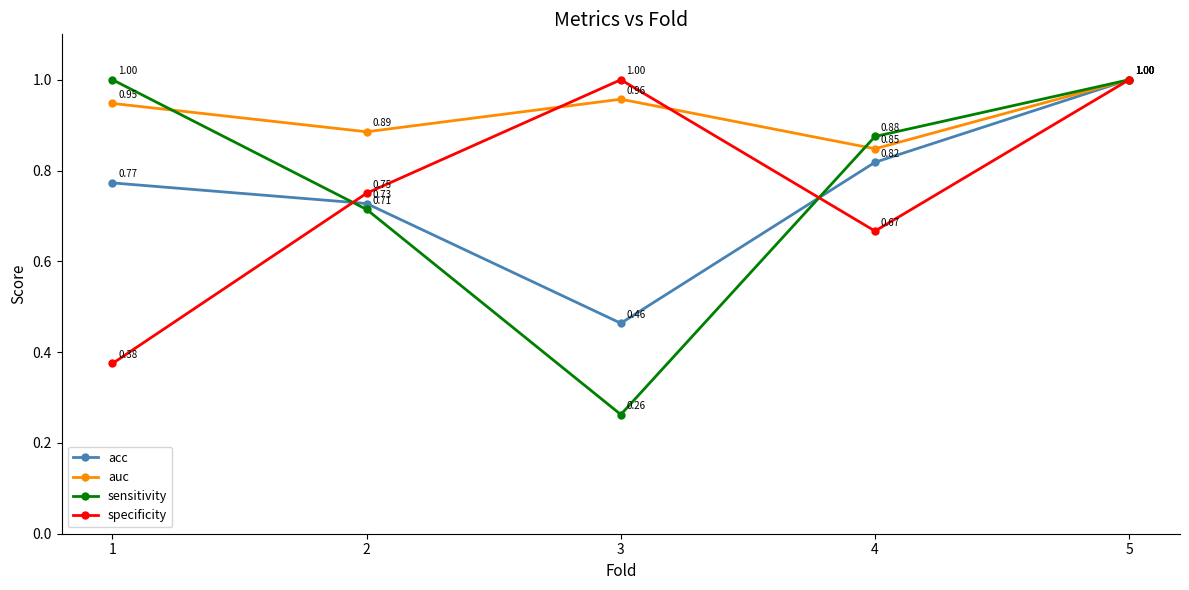

In acc, how many points are lower than both neighbors (excluding endpoints)?

1